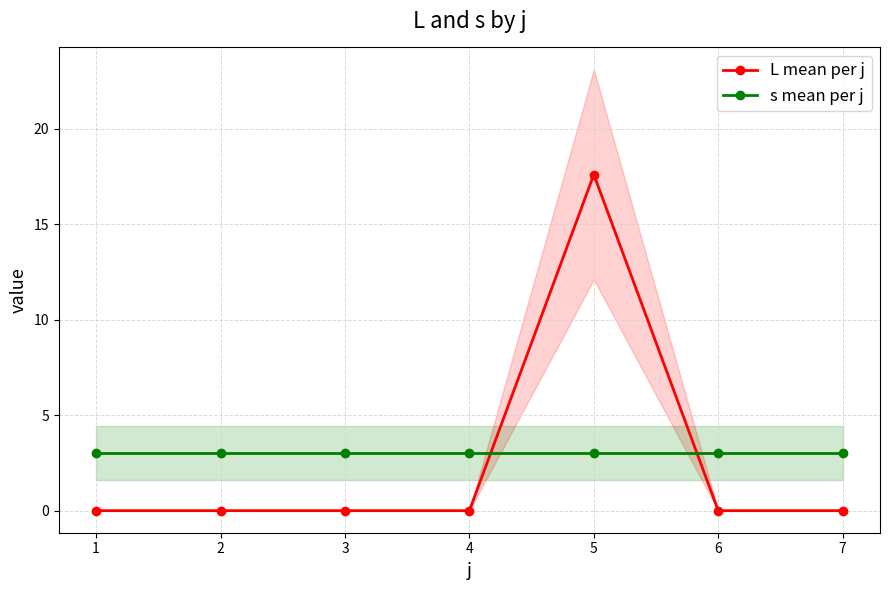

What is the total value across all series at 2?

3.0